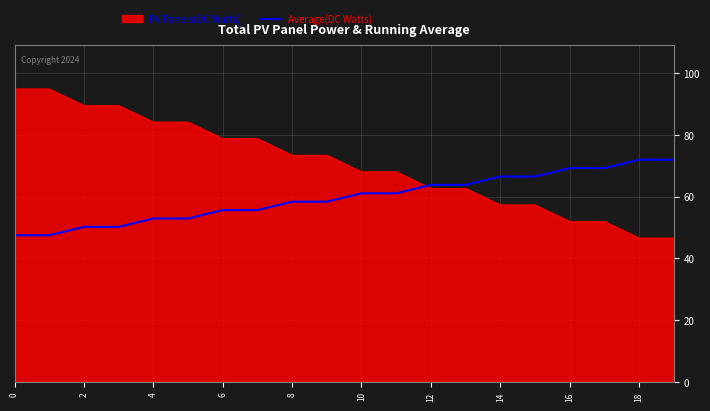

List the series in order of their peak value, lowest first.

Average(DC Watts), PV Panels(DC Watts)